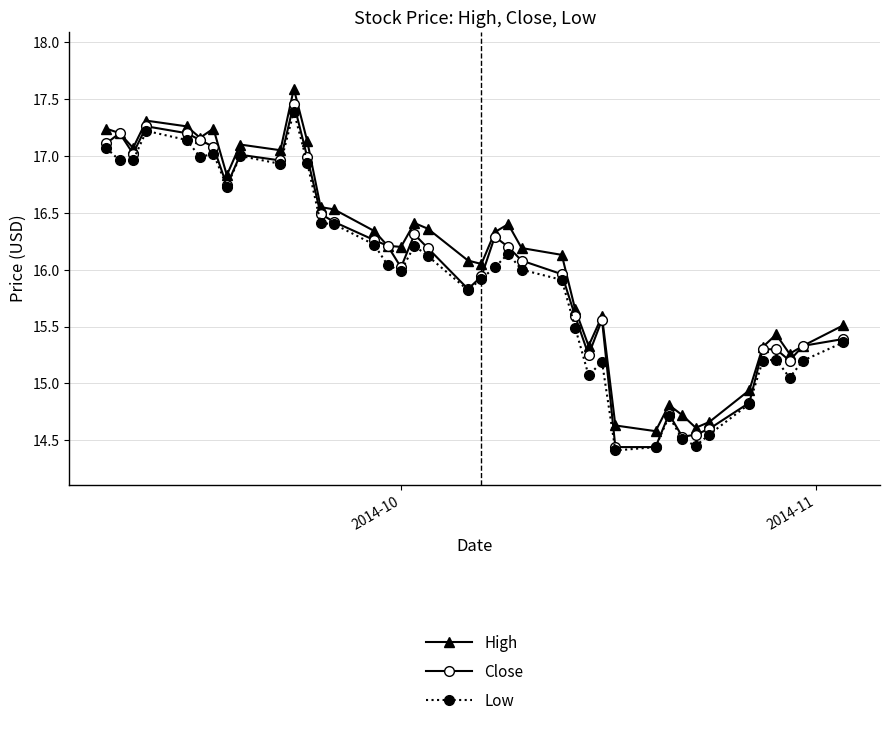

What is the value of the High point at the 11th from the left?

17.6